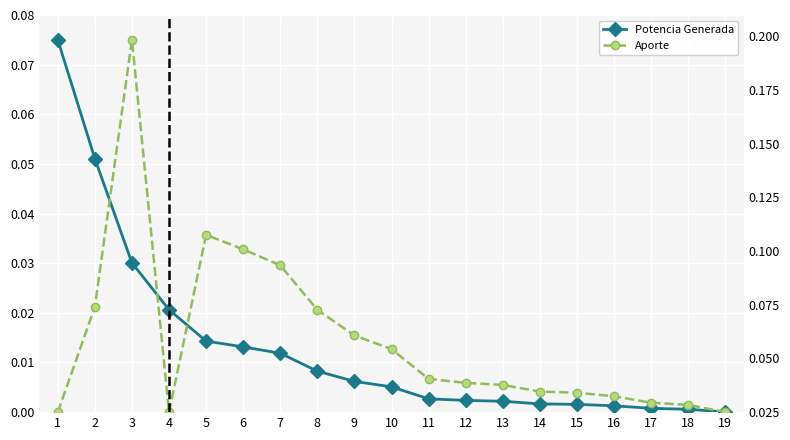

At how many categories does at least one series exceed 0?

19